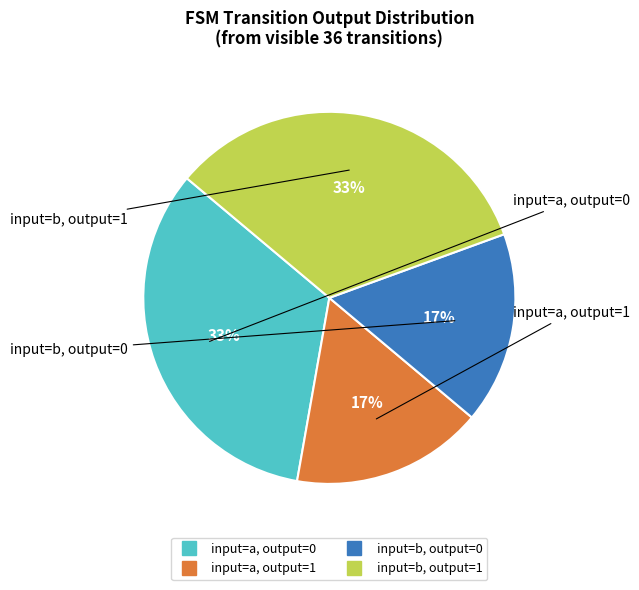

Is there any slice that represents more than half of the pie?

No